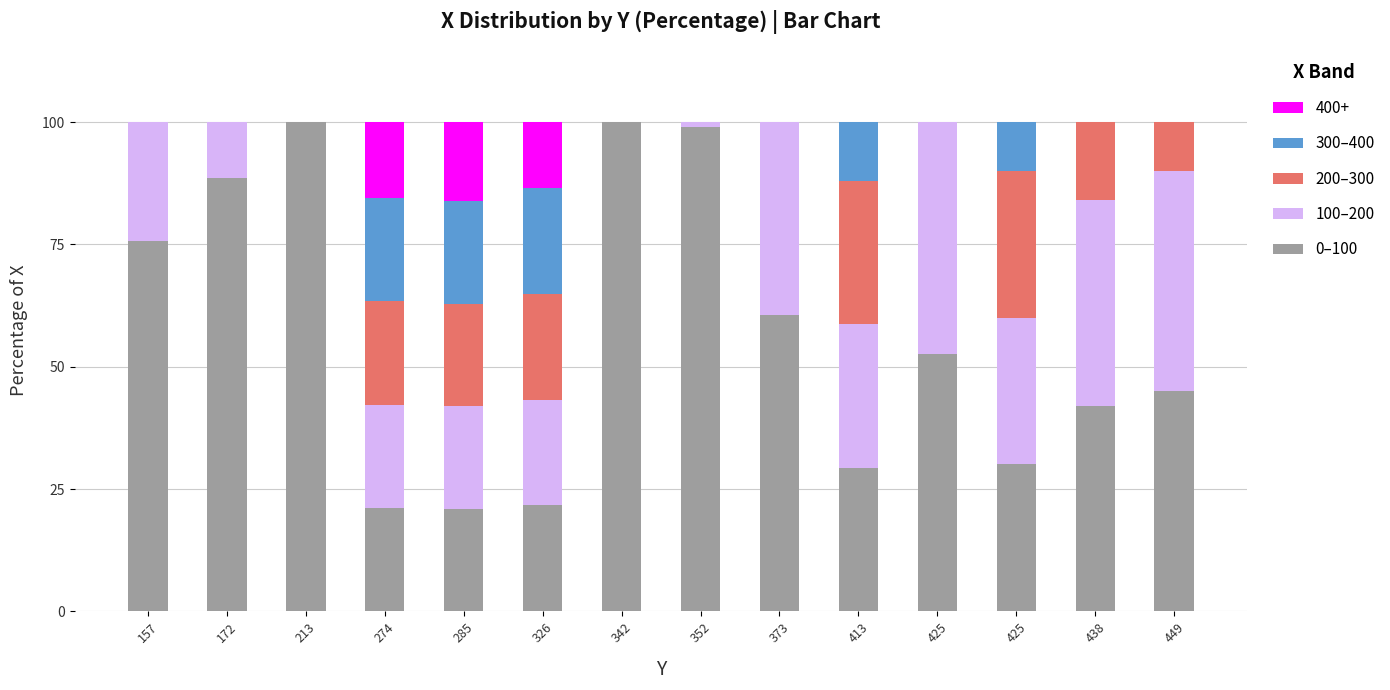

What are all the series names shown in the legend?

400+, 300–400, 200–300, 100–200, 0–100